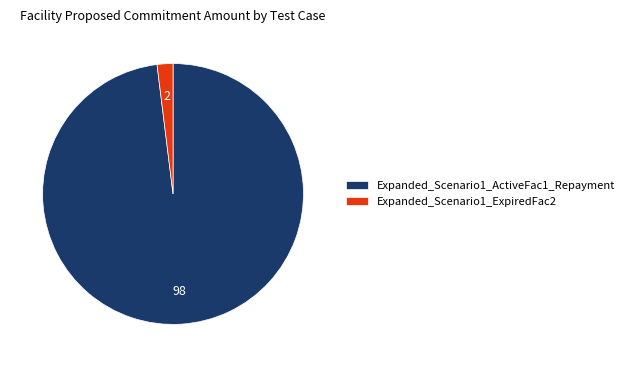

True or false: Expanded_Scenario1_ExpiredFac2 accounts for 2% of the total.

True